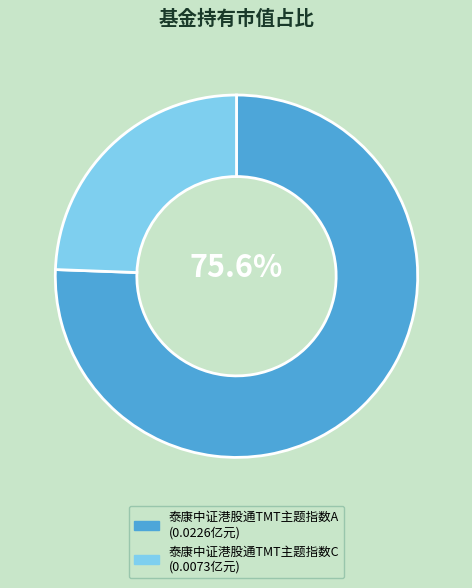

What percentage is the 泰康中证港股通TMT主题指数A slice, to the nearest percent?

76%